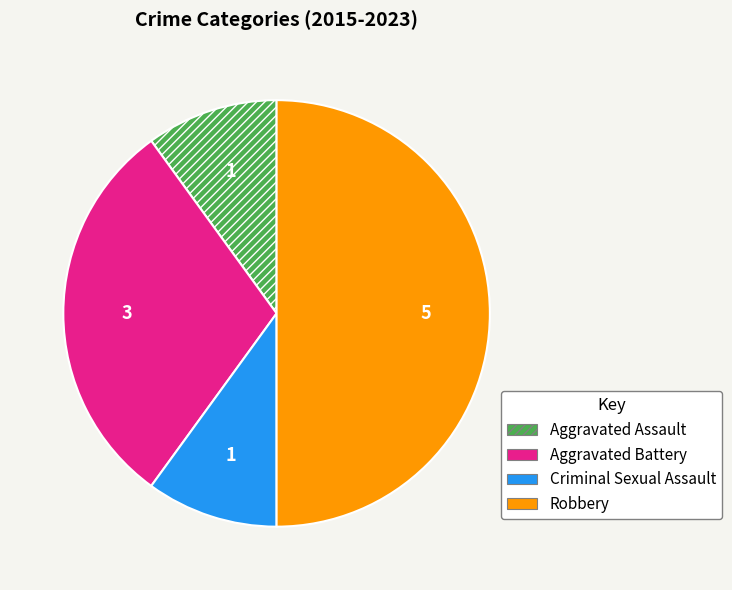

Approximately how many times larger is the value at Criminal Sexual Assault compared to Aggravated Assault?

1.0